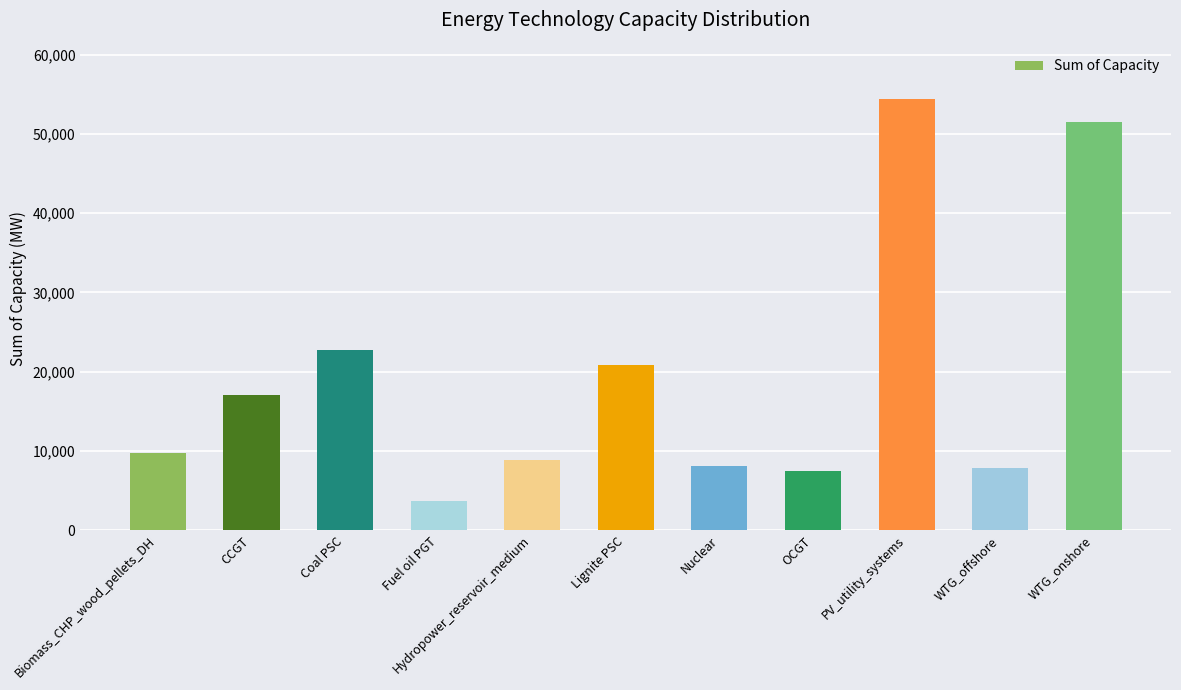

How many values are below 9697?

5